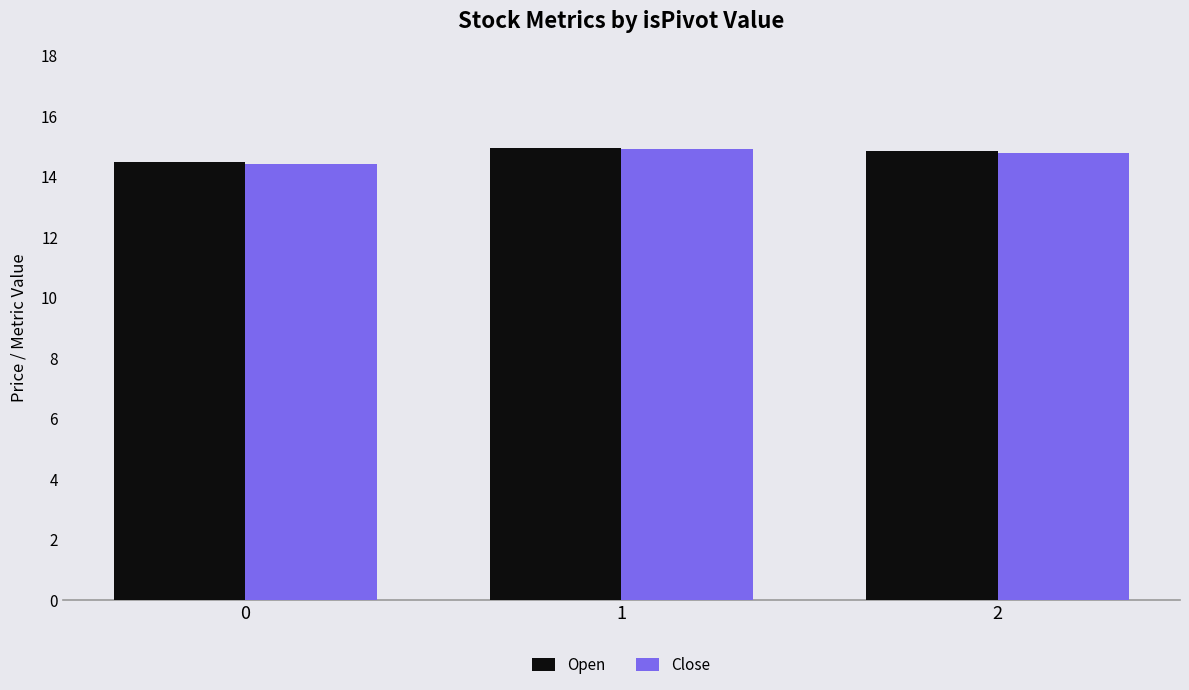

True or false: Open has a value of 4.9 at 2.

False